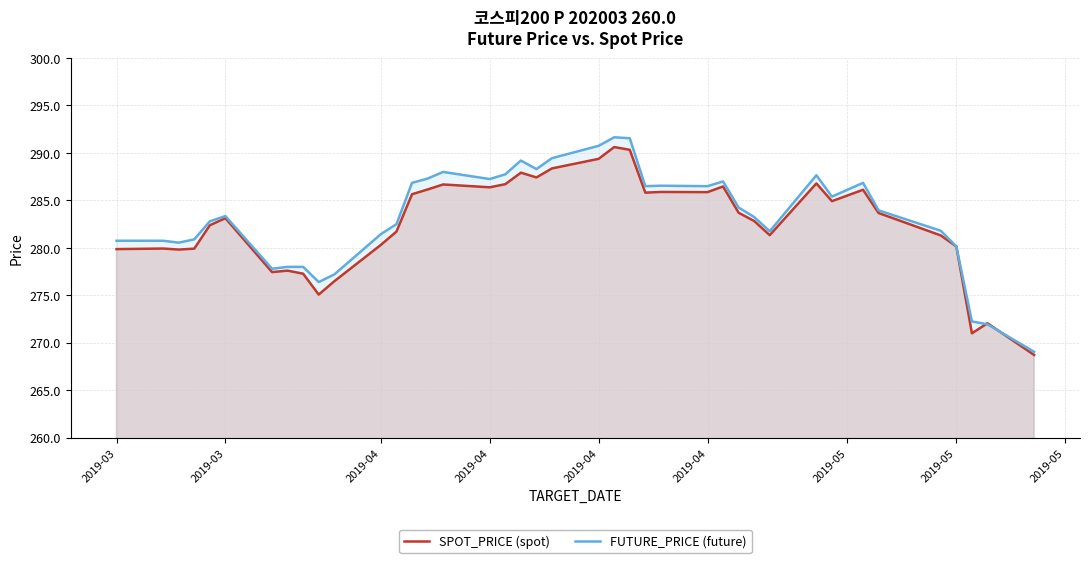

Count the number of data series in this chart.

2